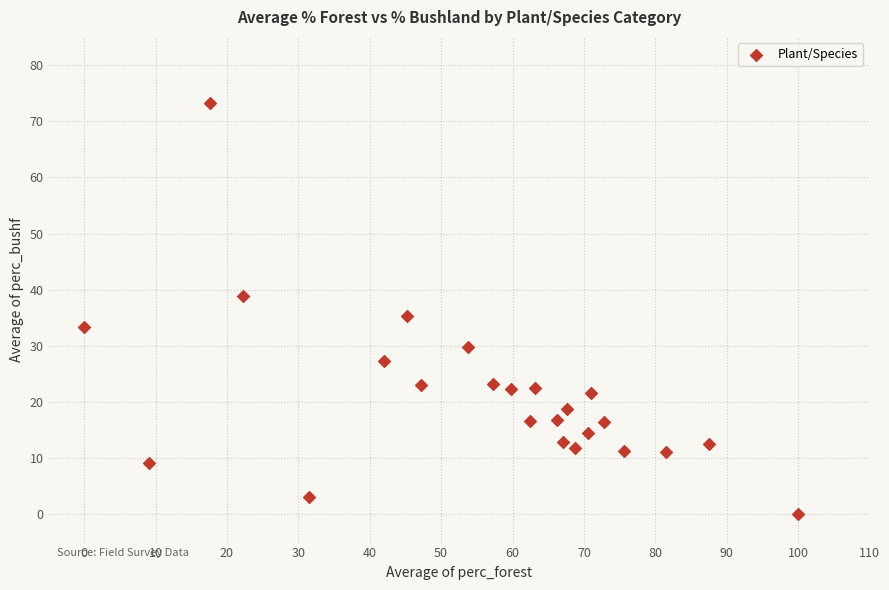

What is the range of Y values (max minus min)?

73.3